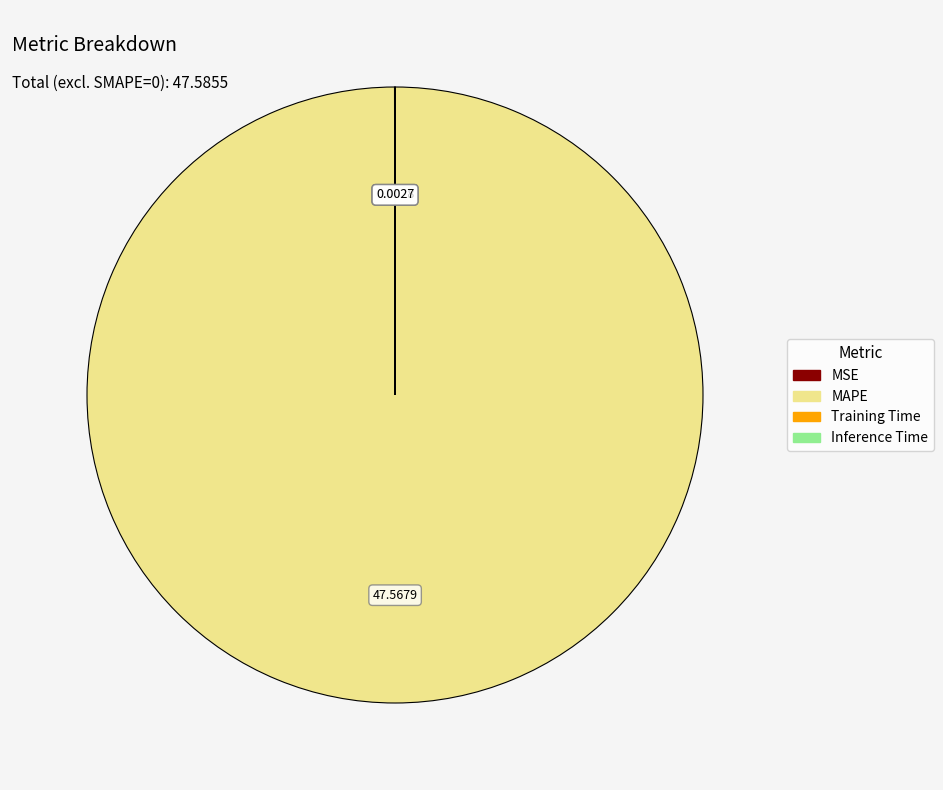

Is there a majority slice in this chart?

Yes